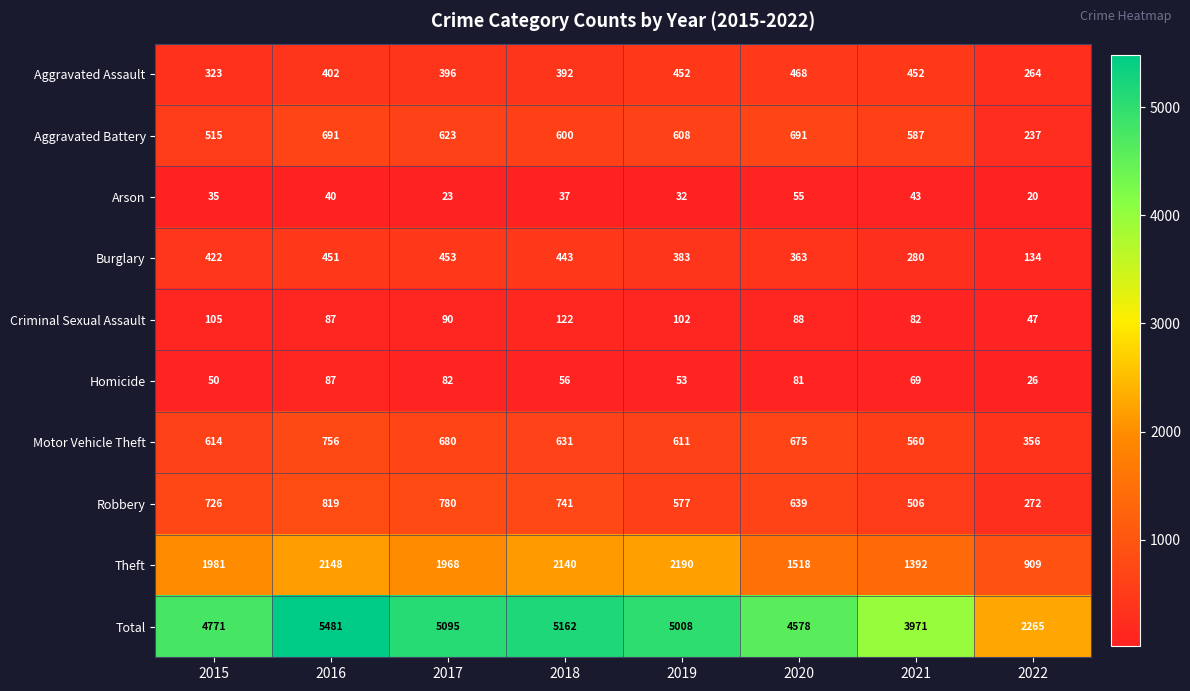

Is it true that Robbery equals 741 at 2018?

True